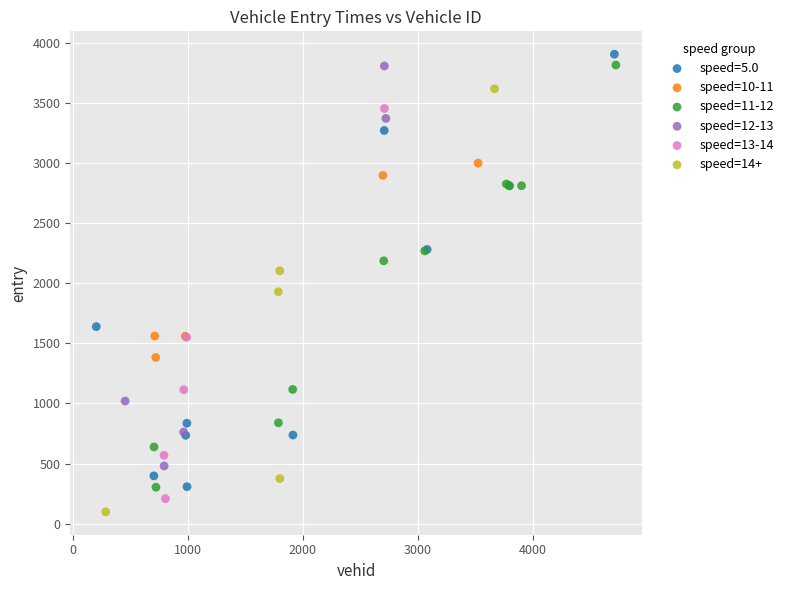

Which series reaches the maximum Y coordinate?

speed=5.0